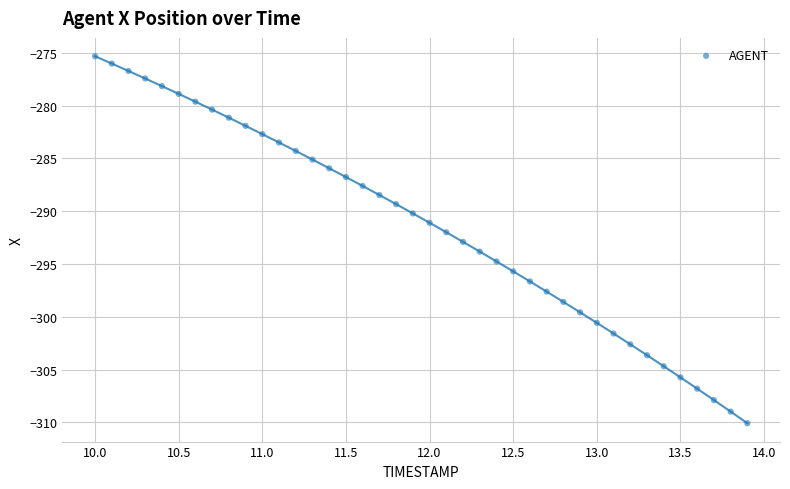

What is the range of X values (max minus min)?

3.9